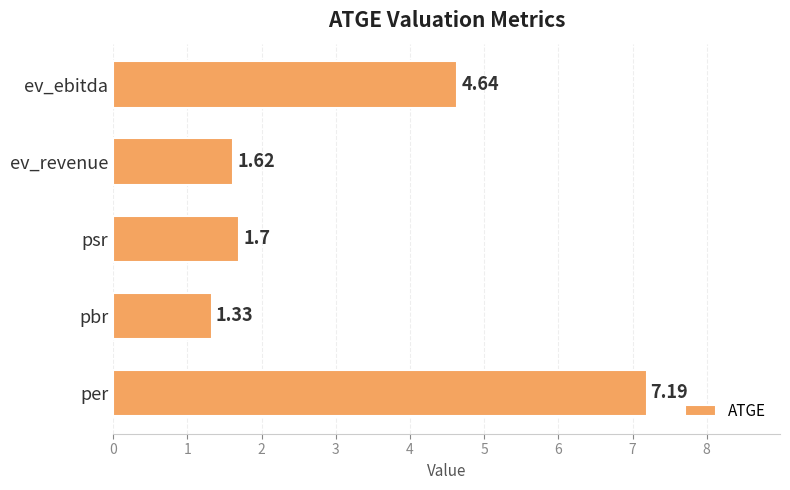

What is the difference between the values at pbr and ev_revenue?

0.3